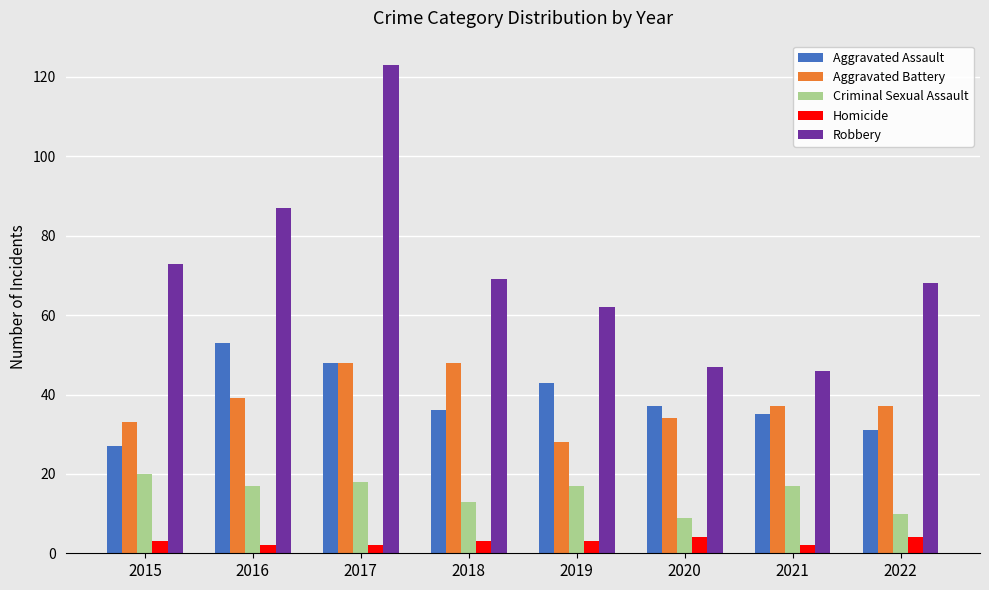

At which category is the sum across all series the highest?

2017